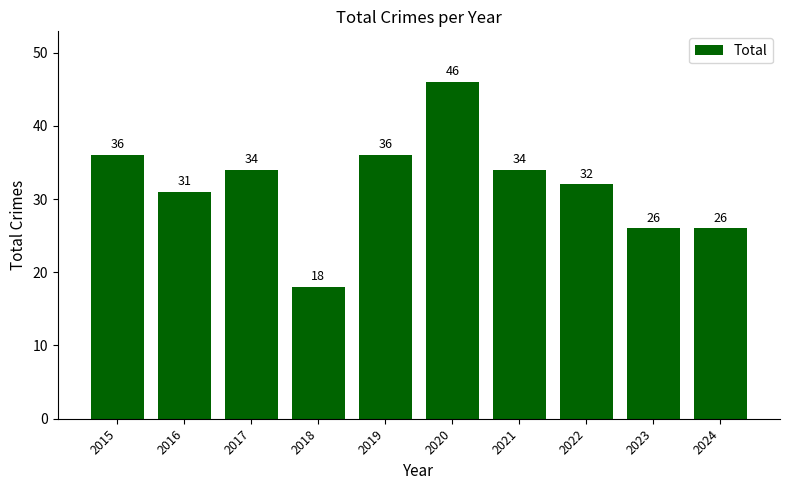

Reading left to right, extract all data points from this chart.

36	31	34	18	36	46	34	32	26	26